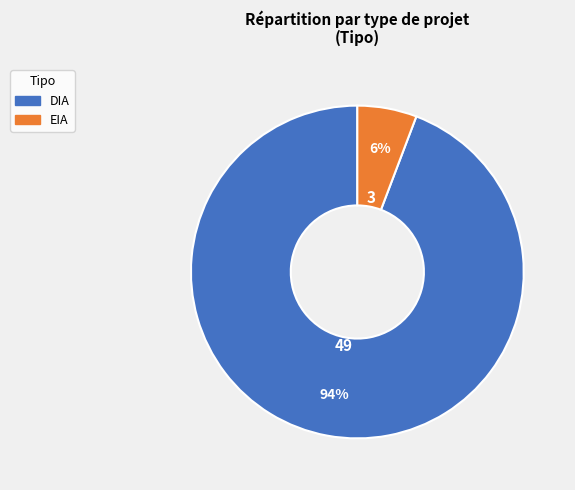

Does any single category account for the majority?

Yes